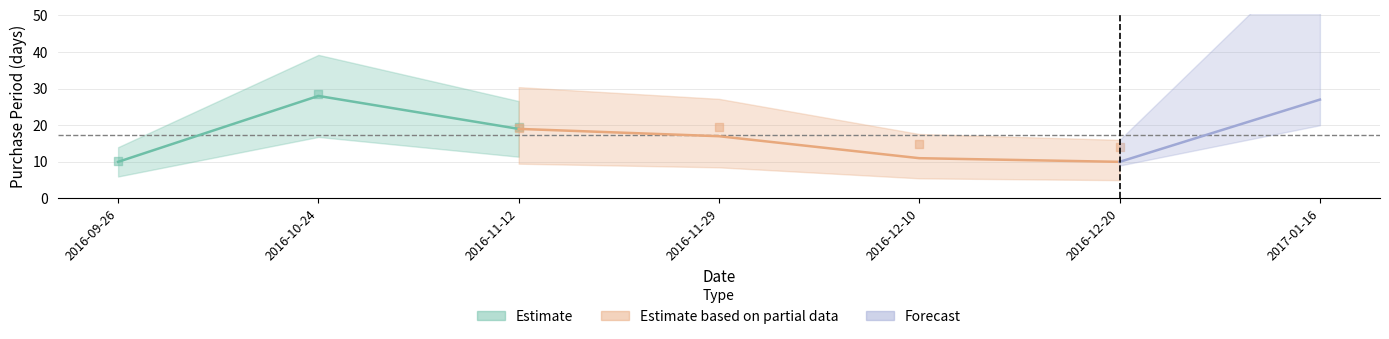

What is the change in value from 2016-10-24 to 2017-01-16?

-1